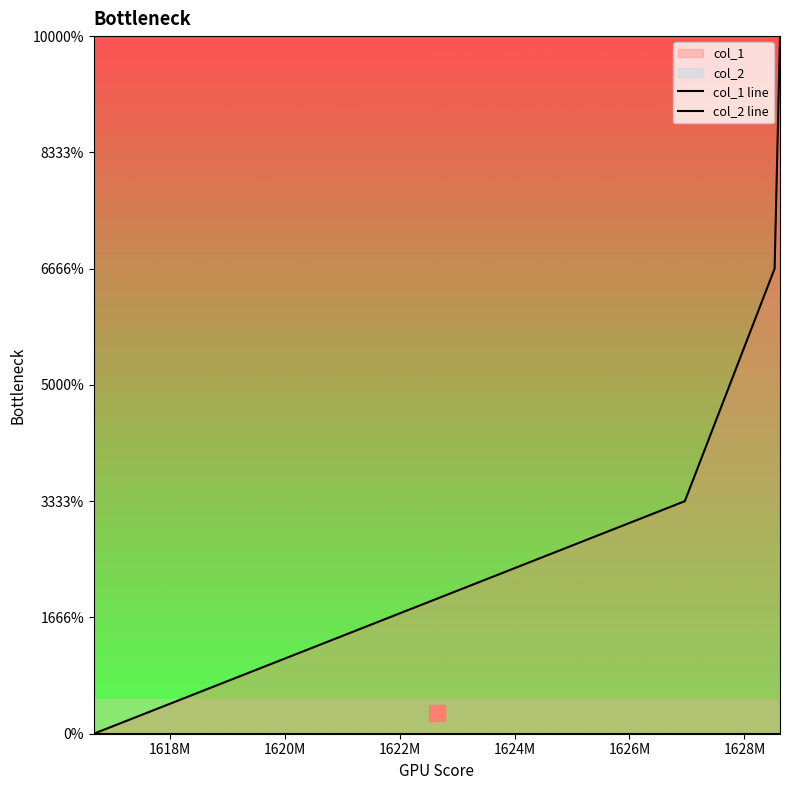

Which series has the largest total across all categories?

col_1 line